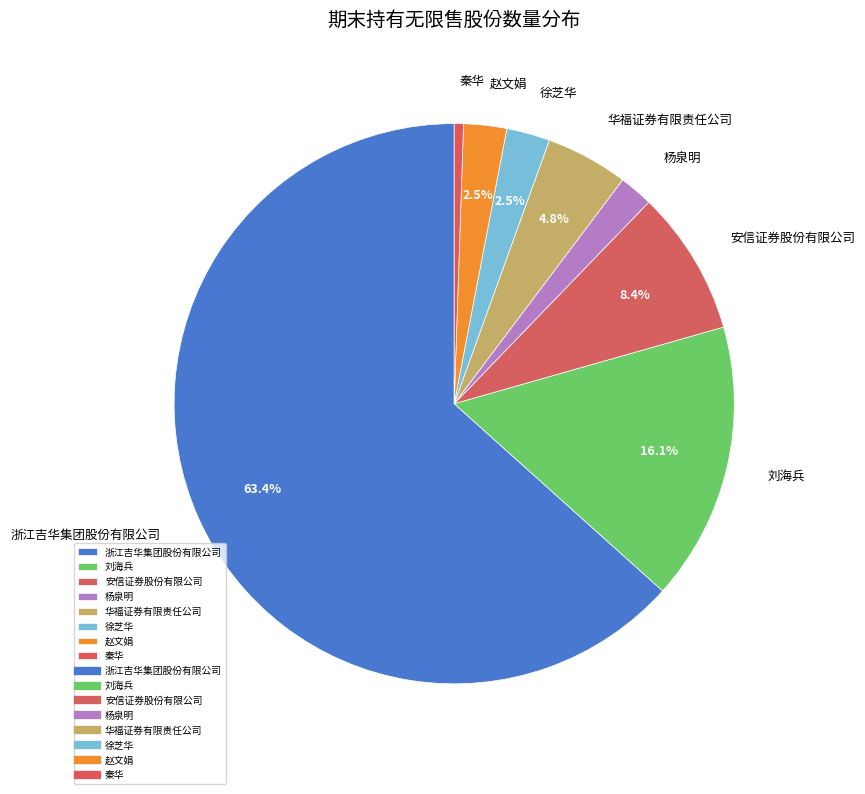

Combined, do 秦华 and 浙江吉华集团股份有限公司 account for over 50%?

Yes